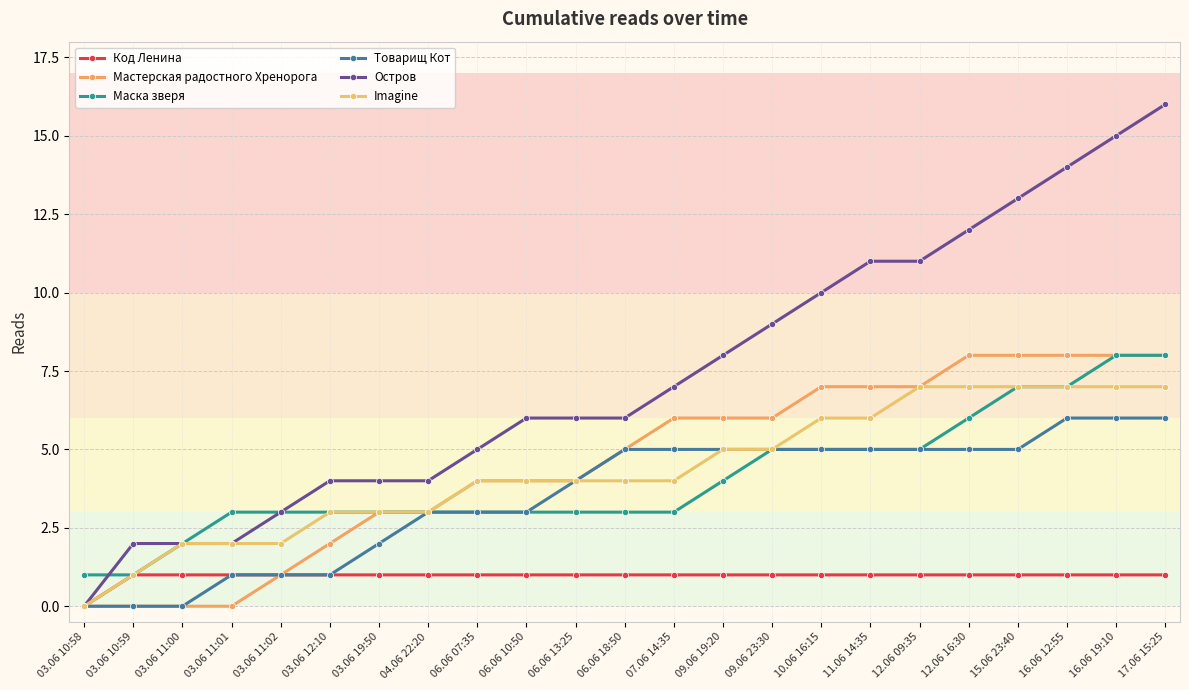

What is the label of the 19th point from the left?

12.06 16:30